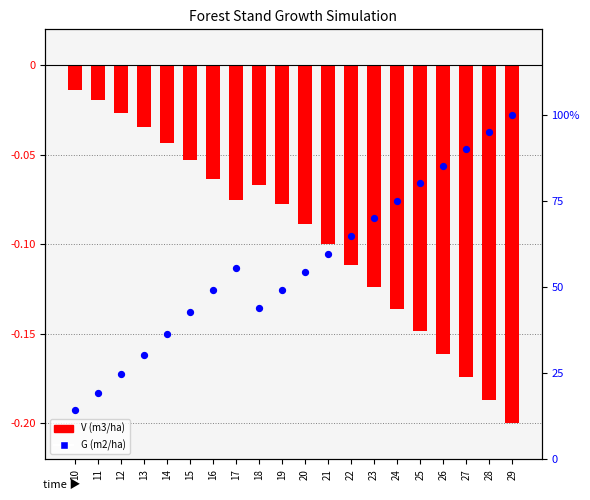

What is the total value across all series at 21?

59.6